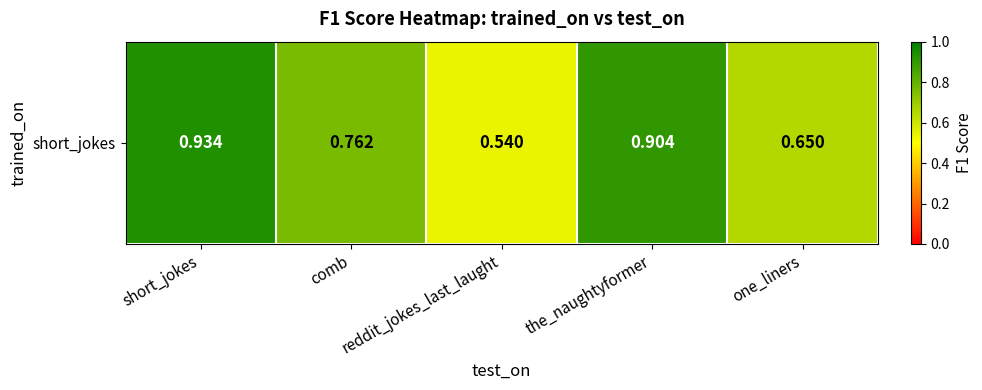

Rank the categories by value from lowest to highest.

reddit_jokes_last_laught, one_liners, comb, the_naughtyformer, short_jokes